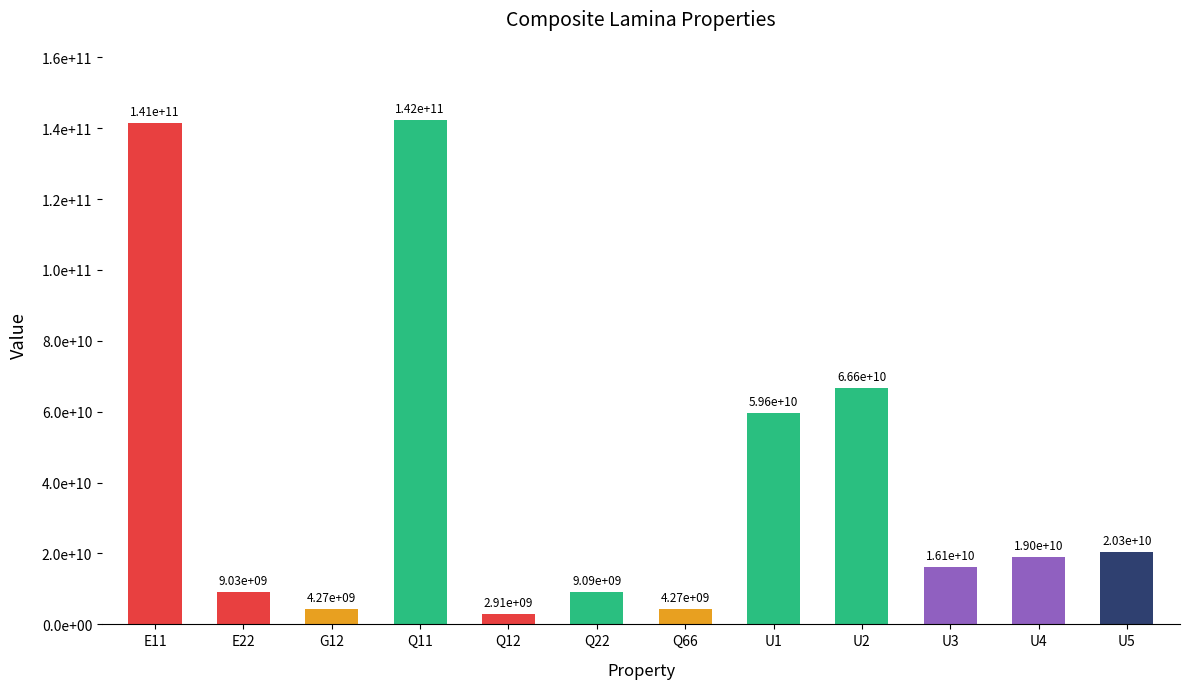

Which has a higher value, G12 or Q22?

Q22